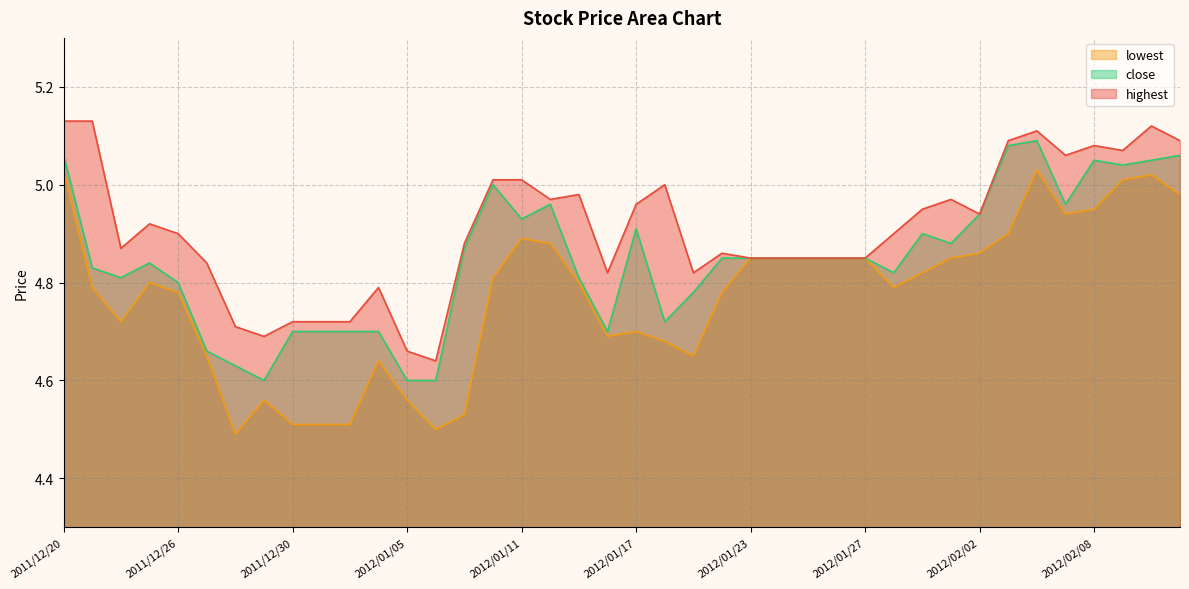

List the series in order of their overall mean, highest first.

highest, close, lowest